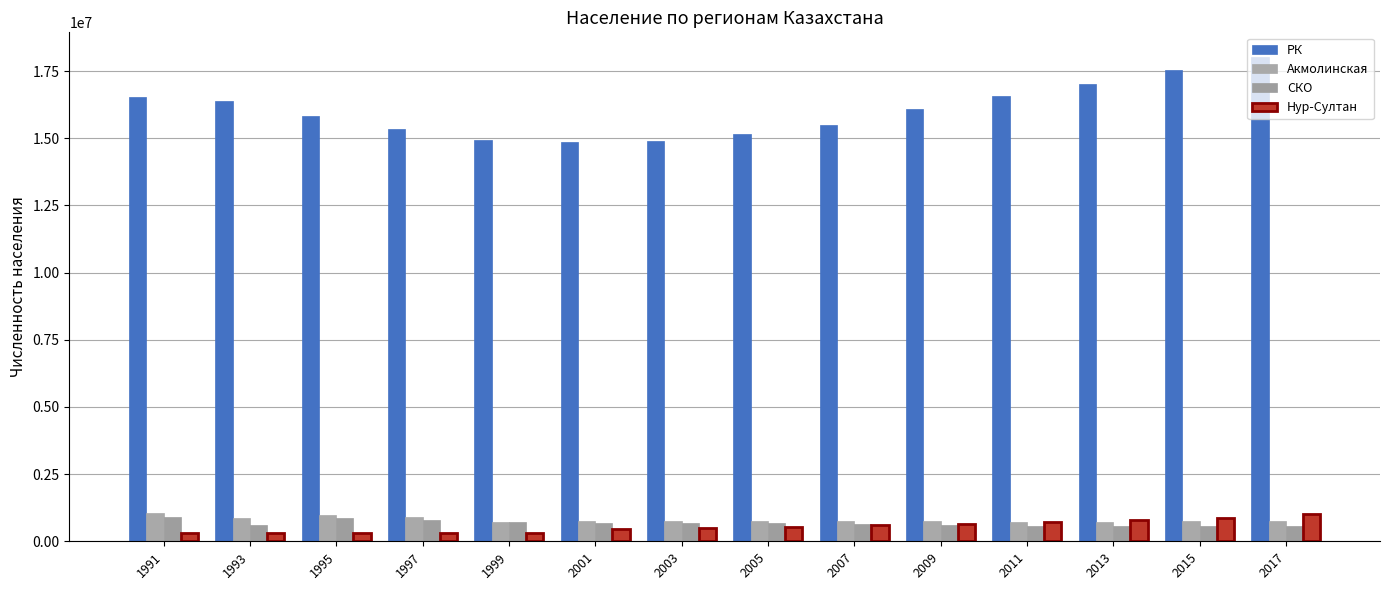

How many bars are there in total?

56